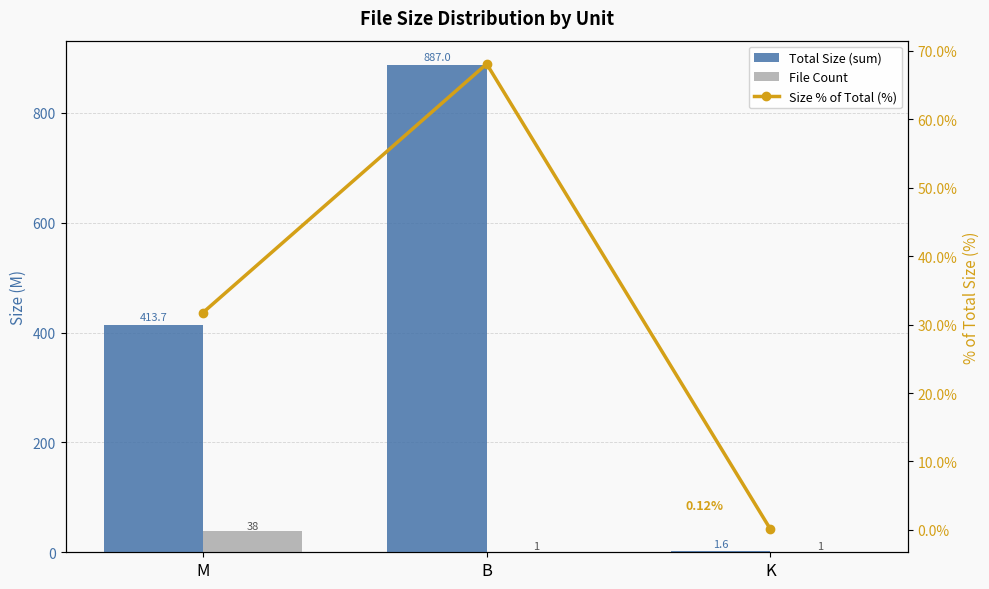

List the series in order of their peak value, lowest first.

File Count, Size % of Total (%), Total Size (sum)